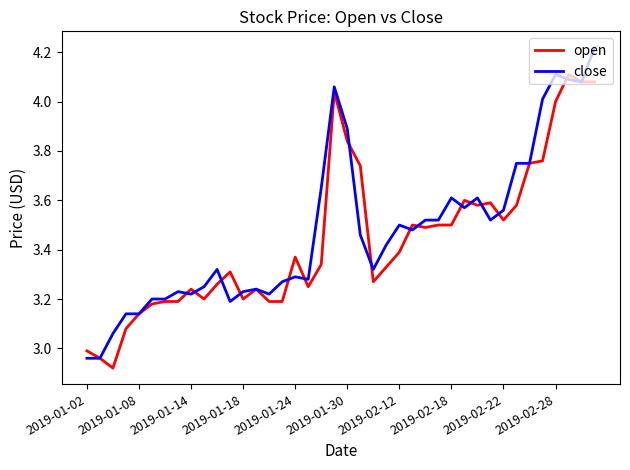

Is this an area chart (filled region under the line)?

No